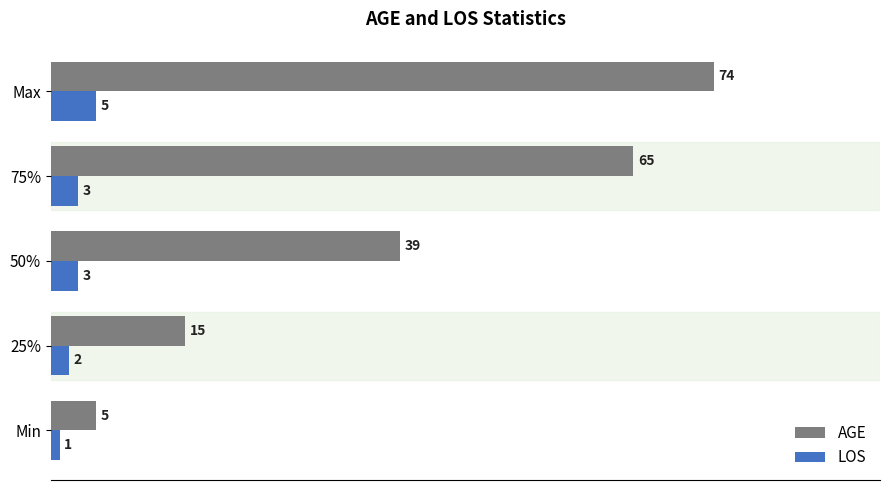

Which series has the largest total across all categories?

AGE